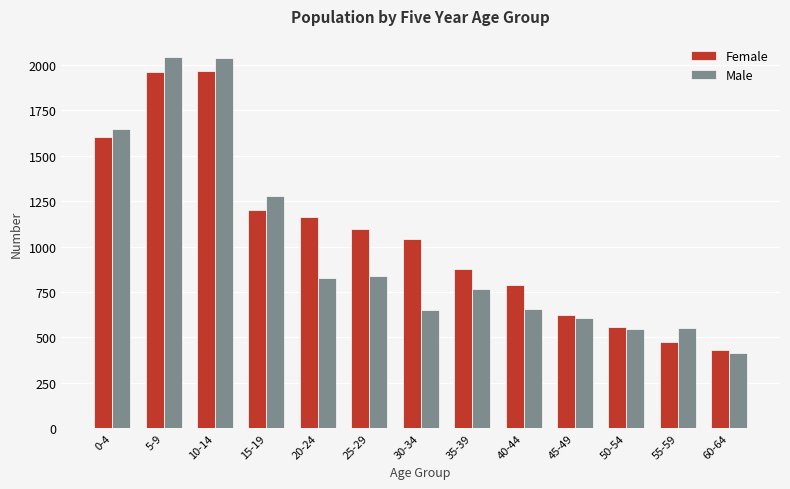

How many bars are there in total?

26